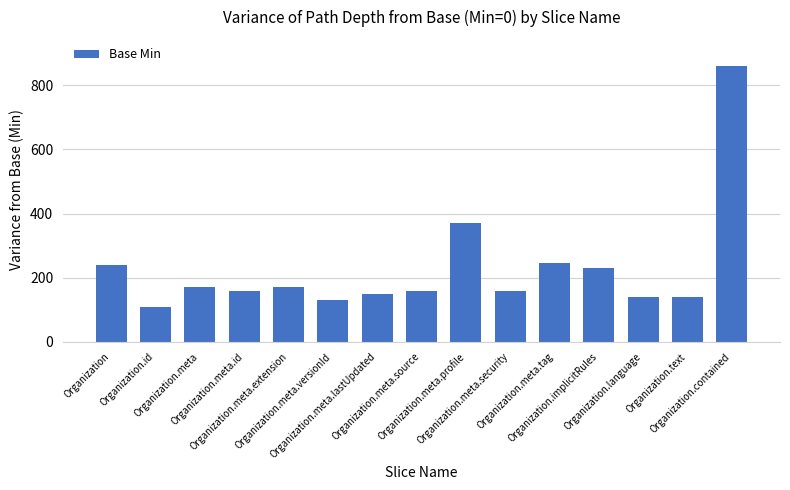

Is it true that the value at Organization.meta.source is 51?

False